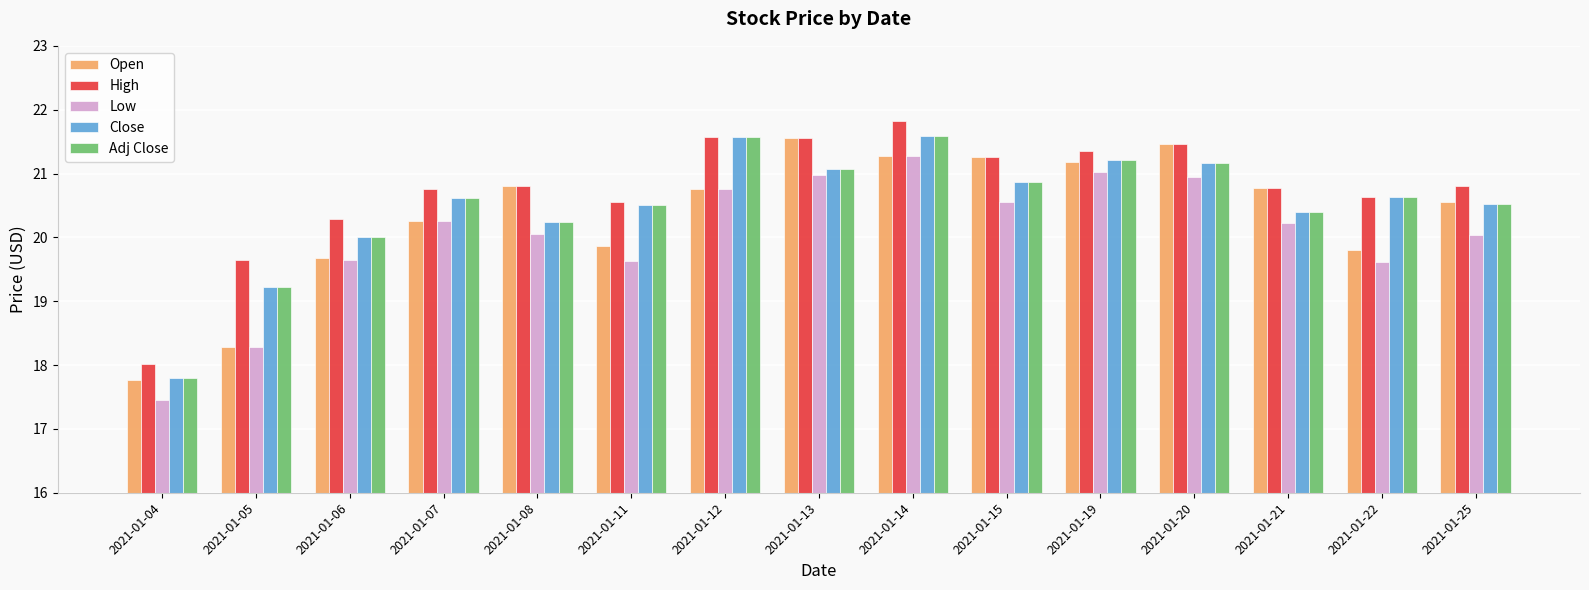

Which series changed the most between 2021-01-11 and 2021-01-15?

Open